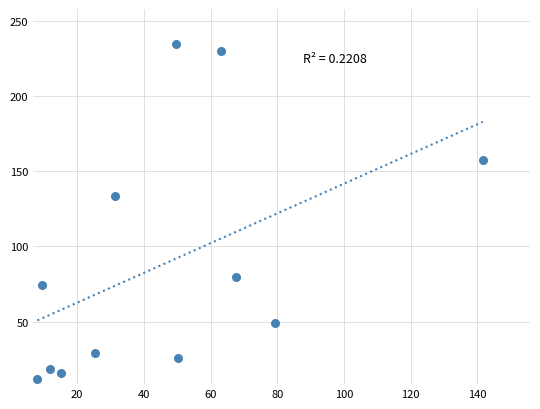

What Y value in the scatter plot is closest to 123?

133.5